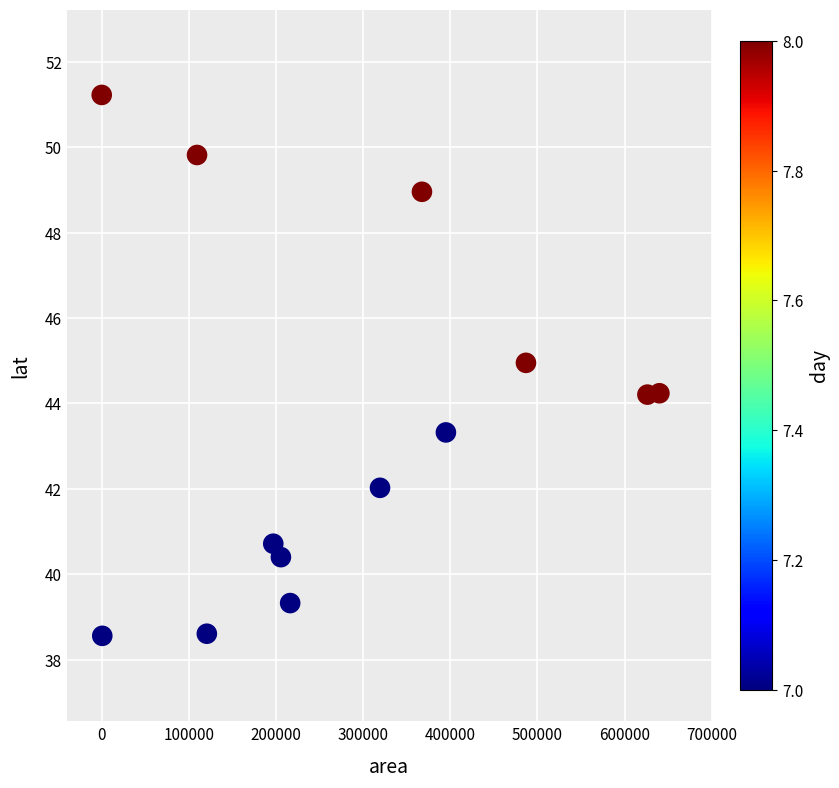

What is the range of Y values (max minus min)?

12.7